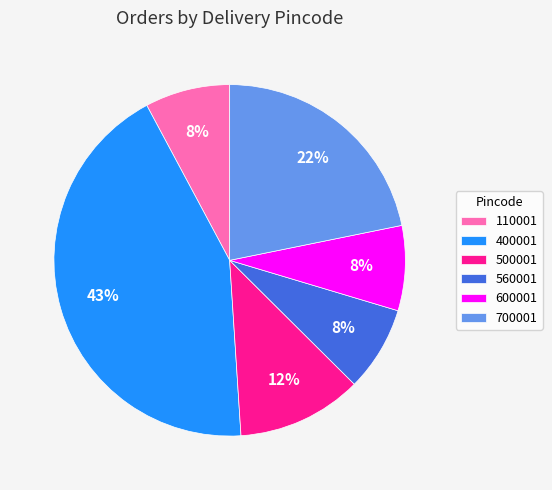

Is it true that 500001 is 21% of the pie?

False